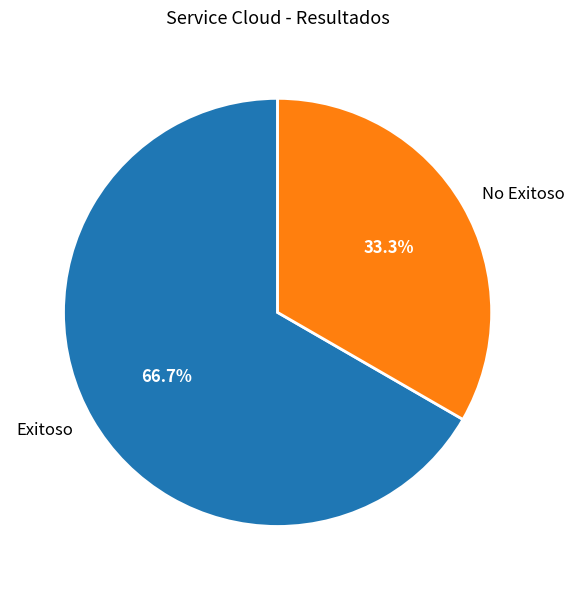

To the nearest percent, what percentage of the pie is No Exitoso?

33%